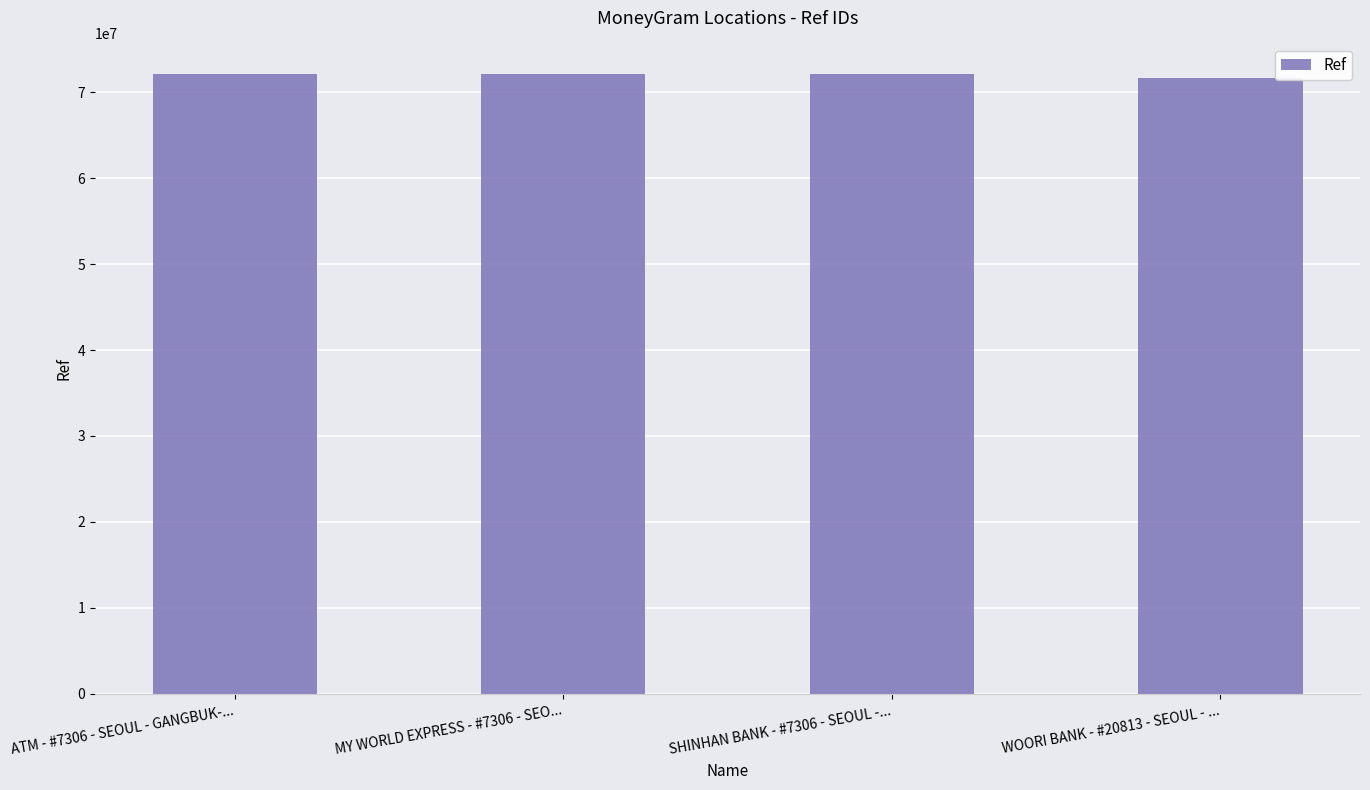

What is the ratio of the value at MY WORLD EXPRESS - #7306 - SEO... to the value at ATM - #7306 - SEOUL - GANGBUK-...?

1.0